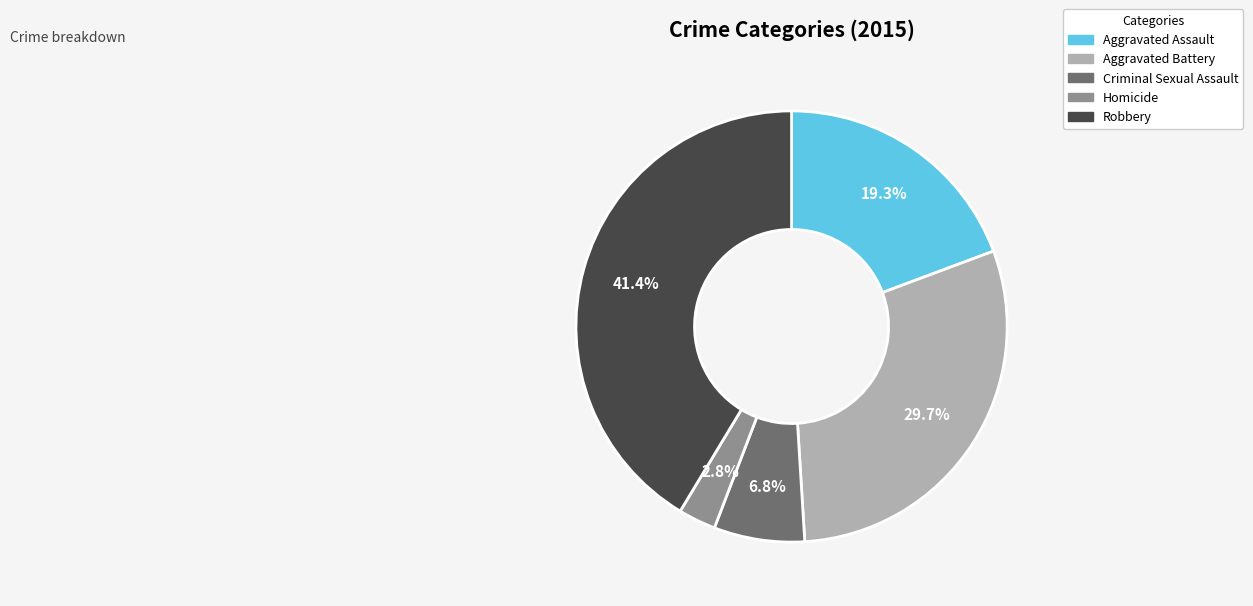

How many slices are in this pie chart?

5